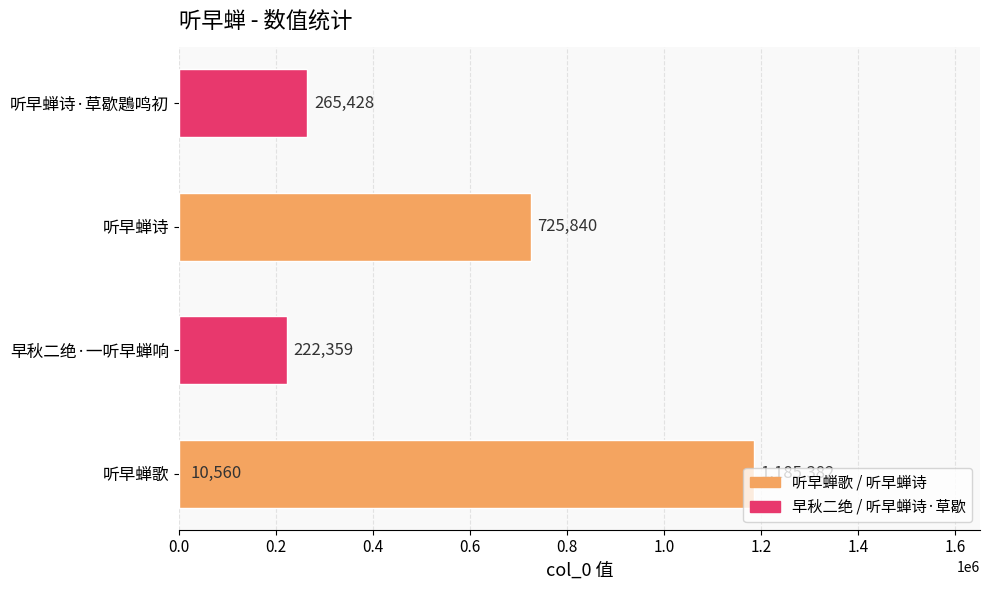

What is the smallest value displayed?

10560